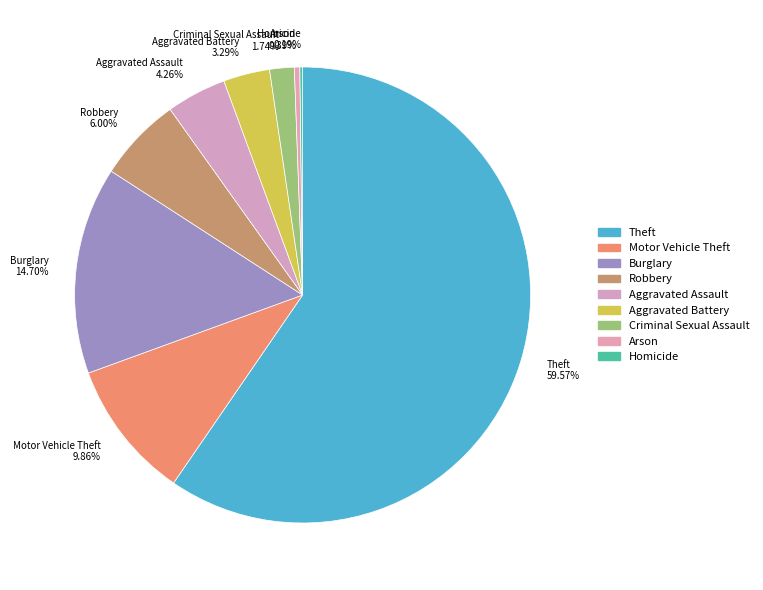

Is it true that Burglary is 26% of the pie?

False